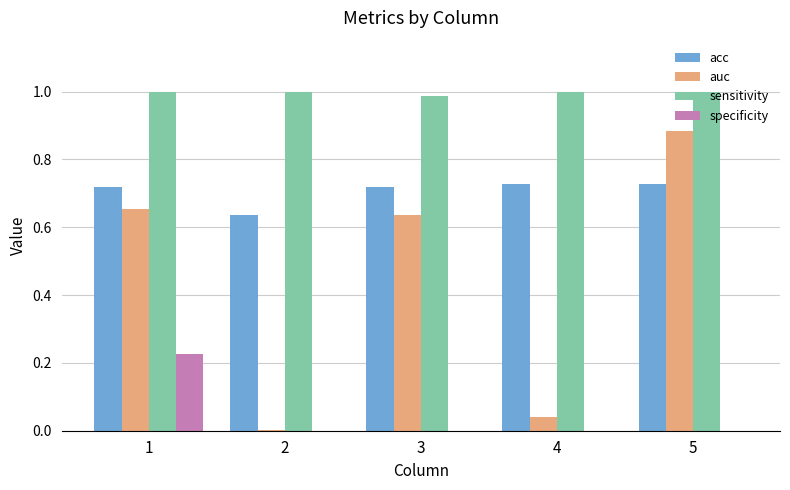

Which series has the largest total across all categories?

sensitivity